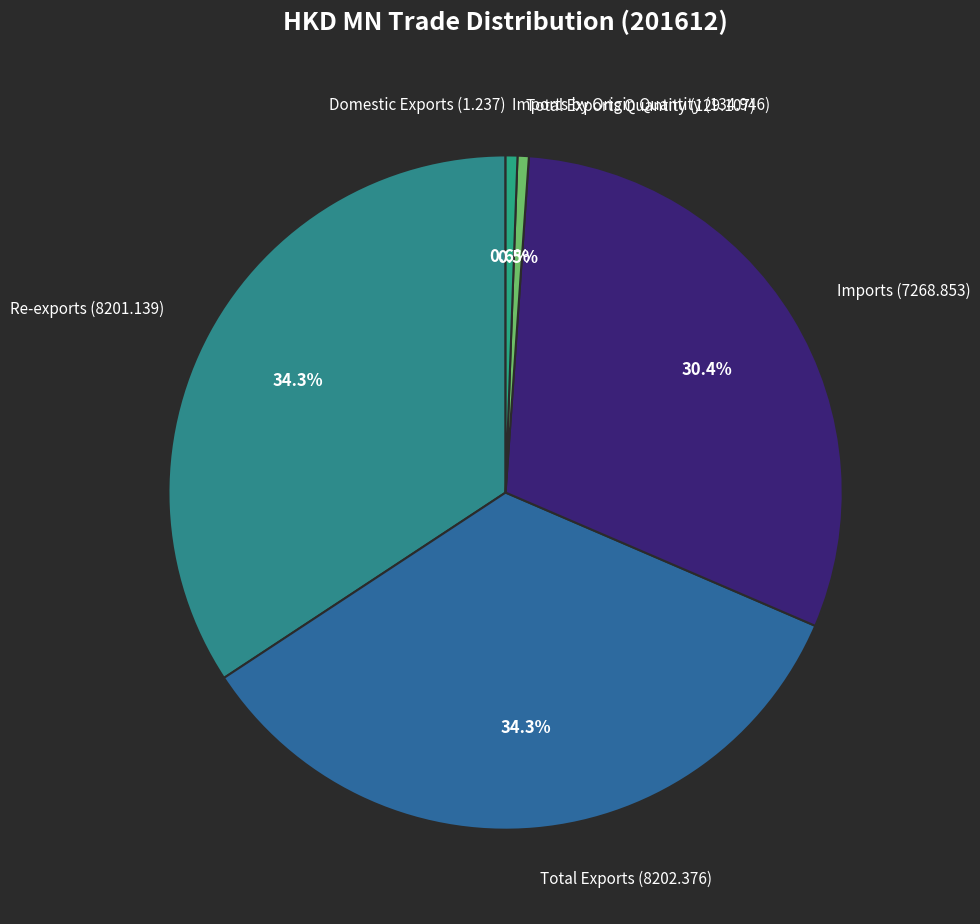

Between Total Exports (8202.376) and Total Exports Quantity (129.107), which is larger?

Total Exports (8202.376)